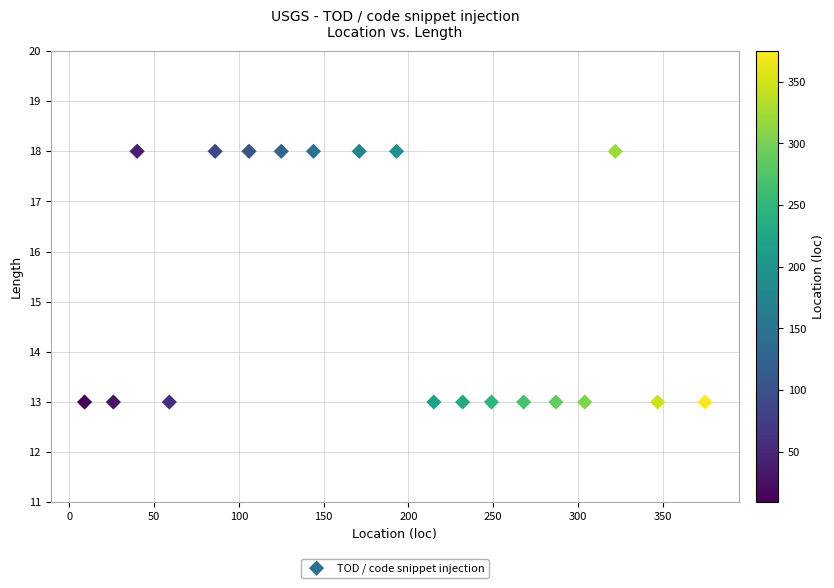

What is the range of Y values (max minus min)?

5